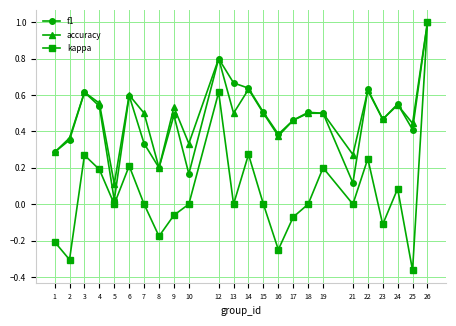

Count the number of categories in the chart.

24